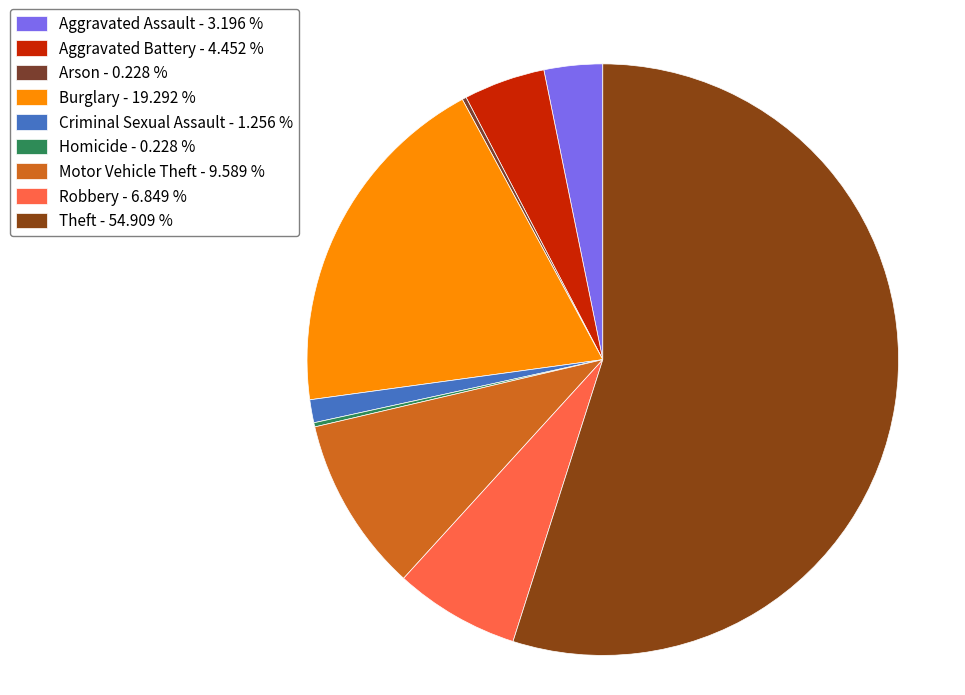

Which category has the biggest portion of the pie?

Theft